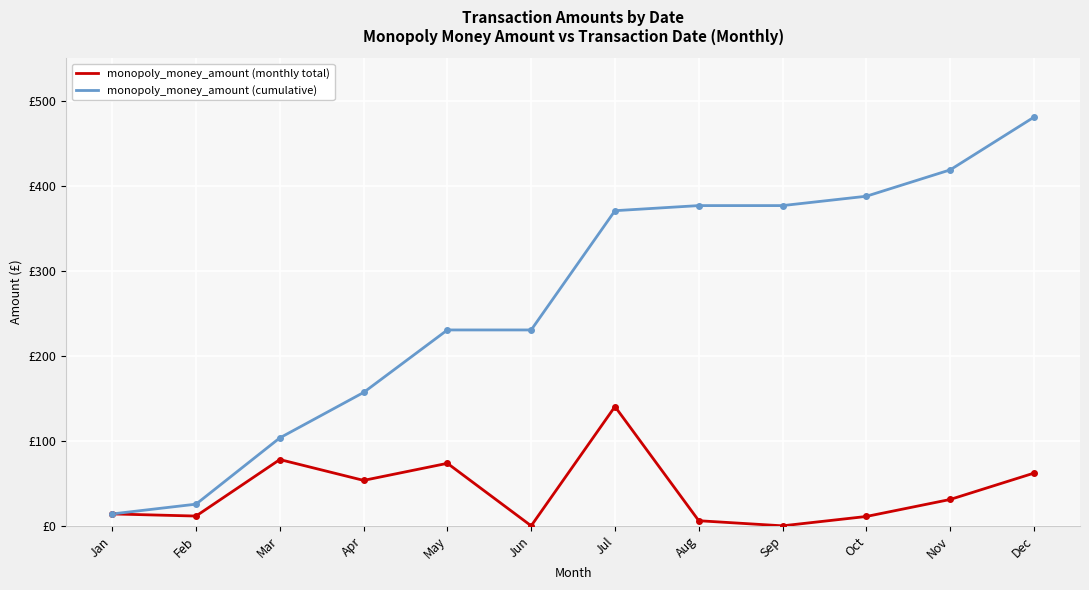

What are all the series names shown in the legend?

monopoly_money_amount (monthly total), monopoly_money_amount (cumulative)